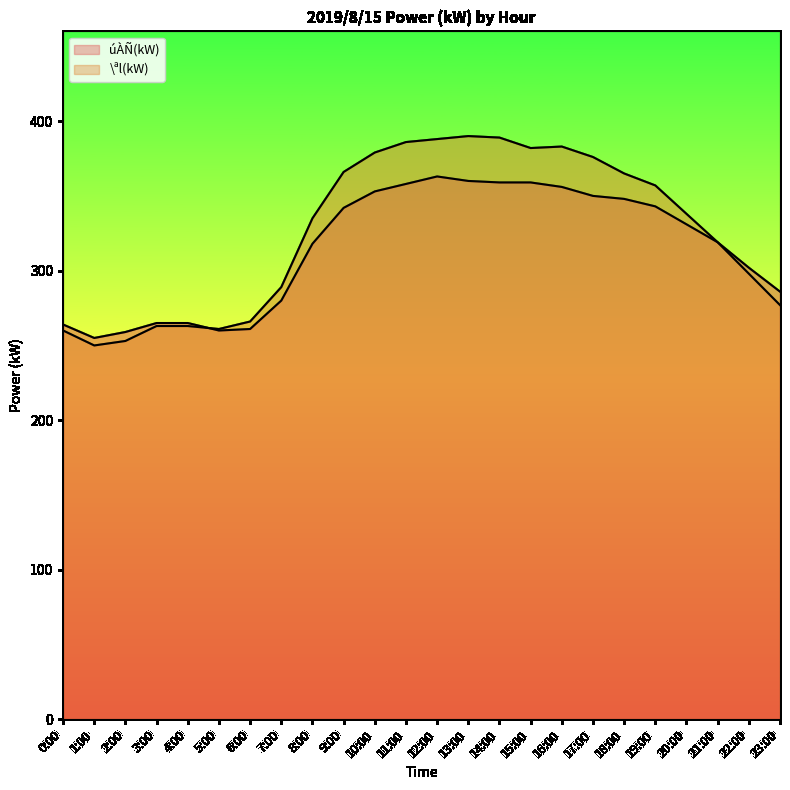

What is the difference between the maximum and minimum values in the úÀÑ(kW) series?

108